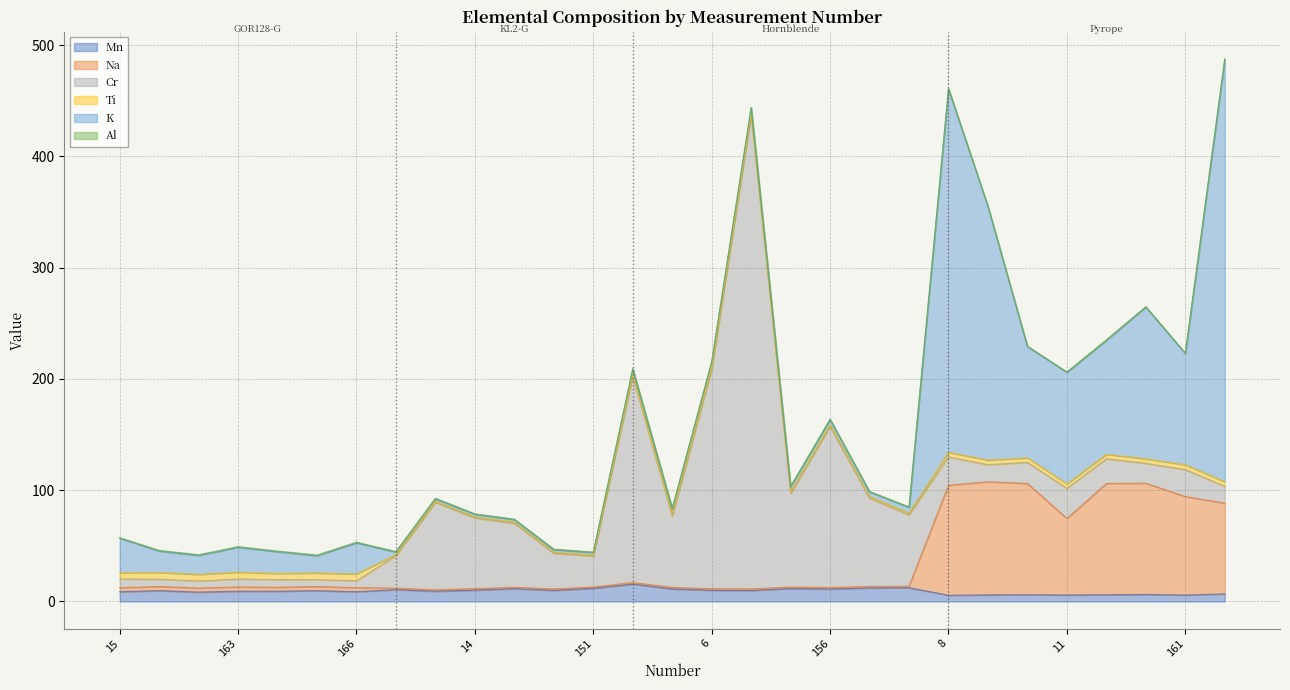

Rank the series at 149 from highest to lowest value.

Cr, Mn, K, Na, Ti, Al